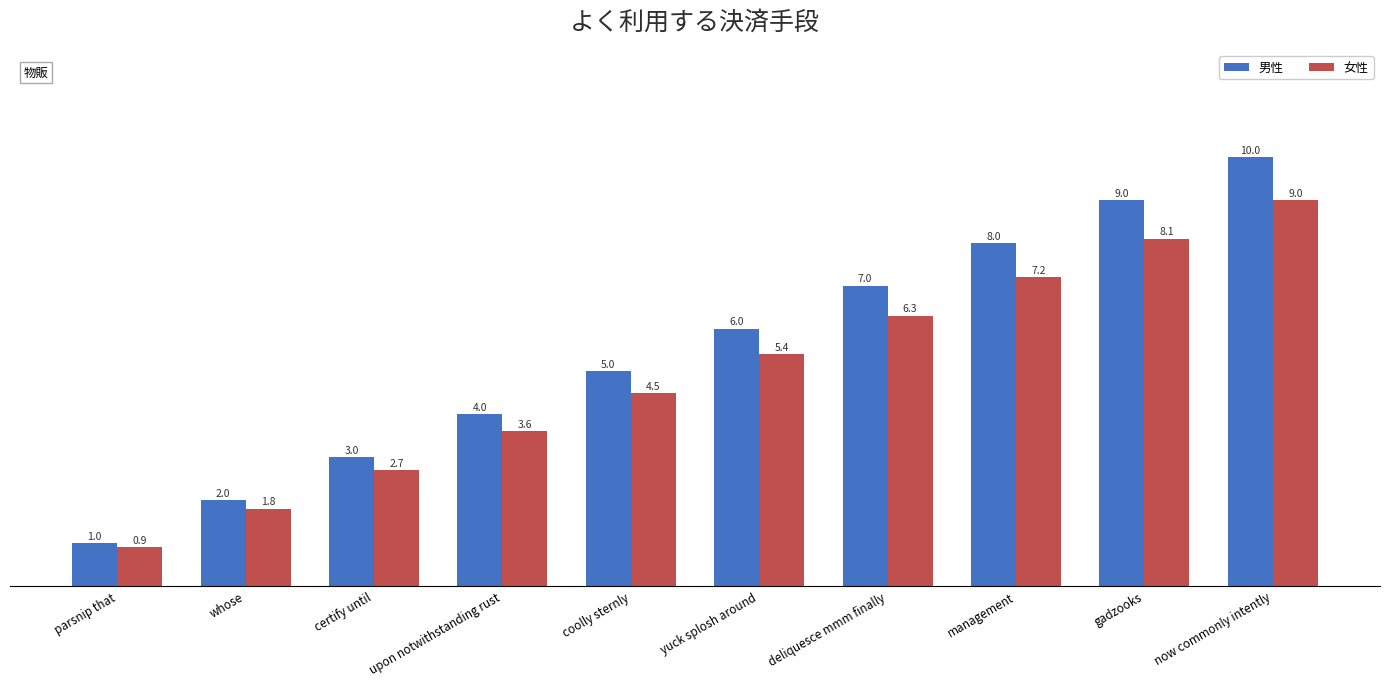

Count the 男性 values in the range 3 to 8.

6